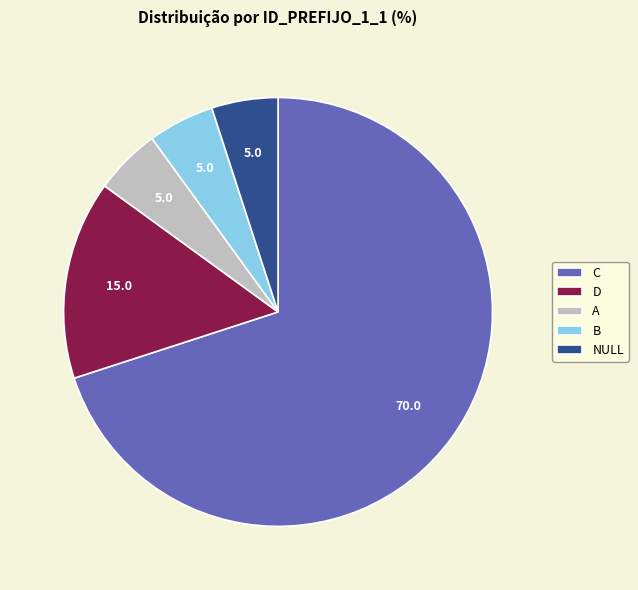

Between A and C, which is larger?

C